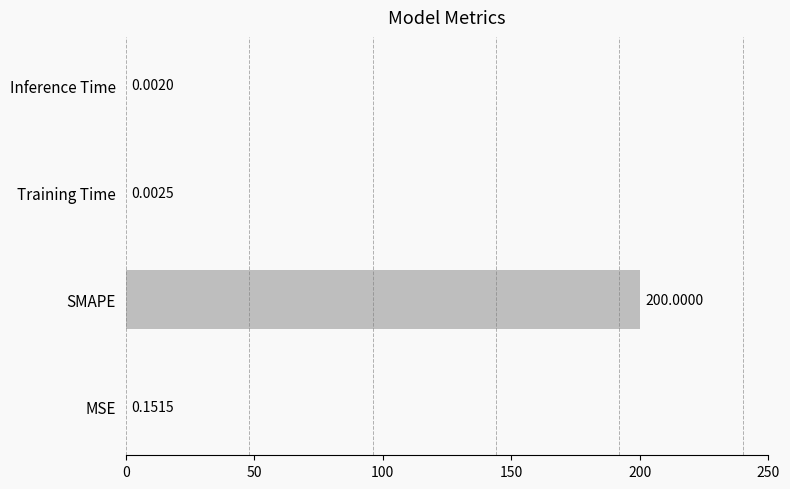

Does the chart contain stacked bars?

No